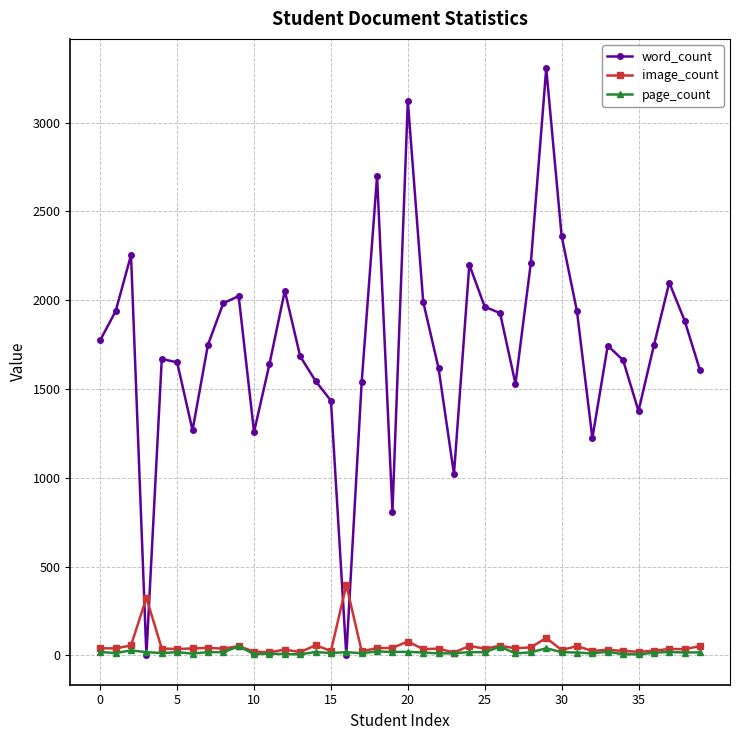

Which series has the widest spread of values?

word_count